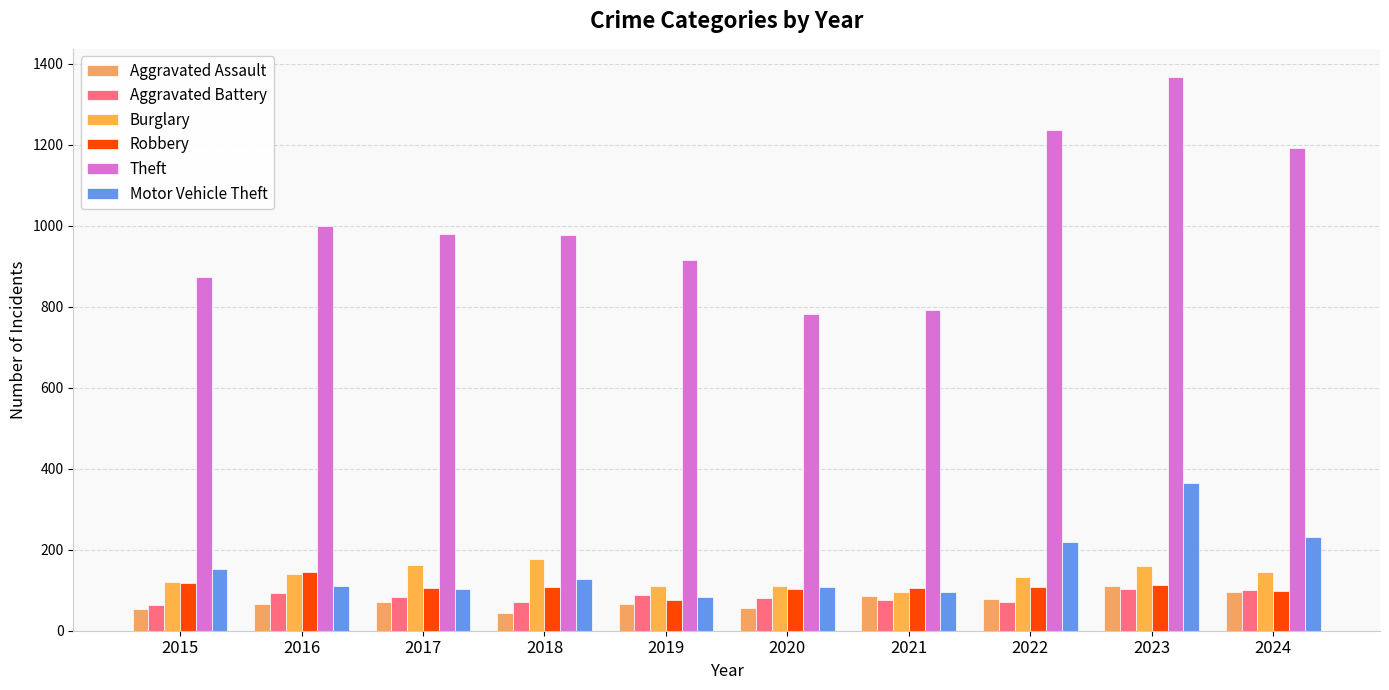

The value of Robbery at 2024 is 98. True or false?

True